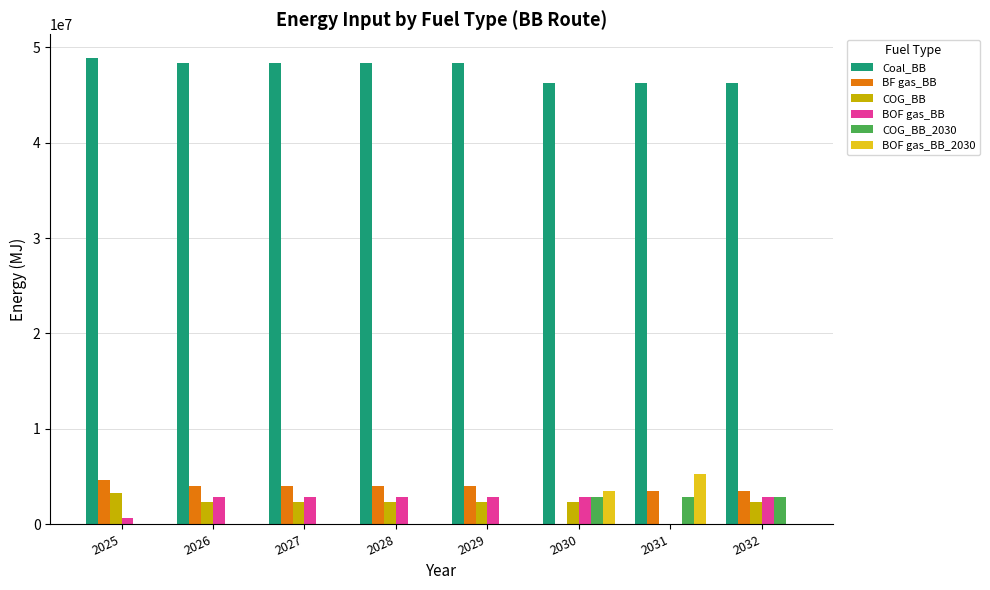

The value of Coal_BB at 2032 is 46313632.9. True or false?

True